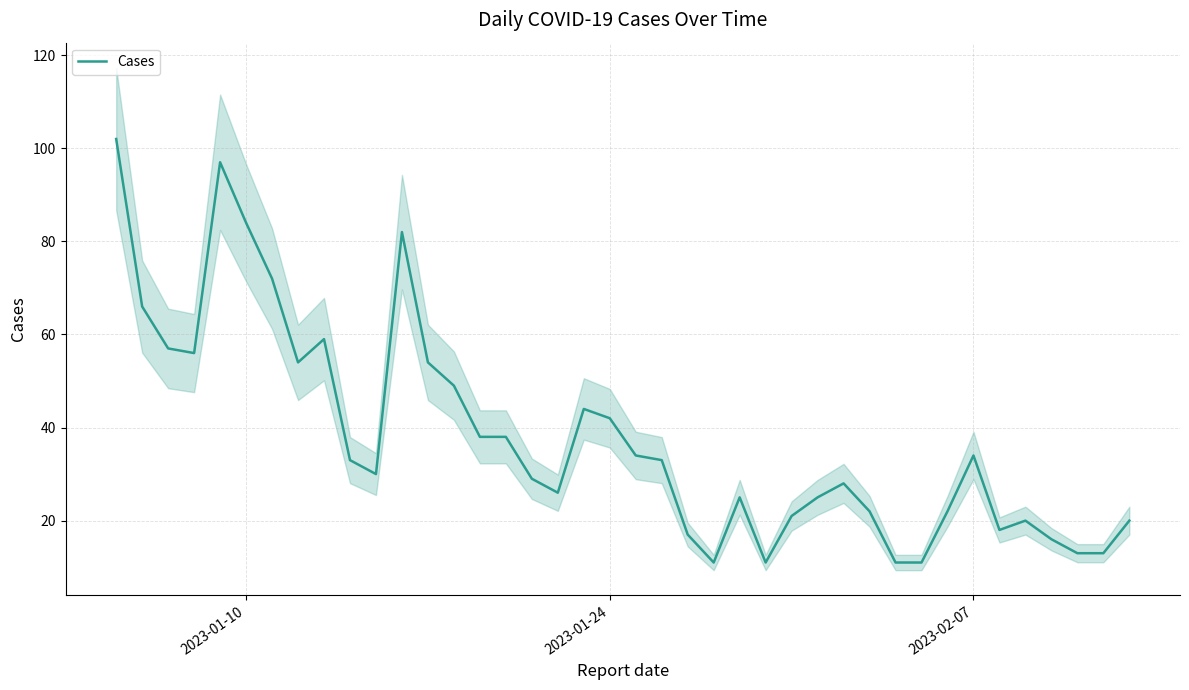

How many interior local valleys (lower than both neighbors) does the data have?

7